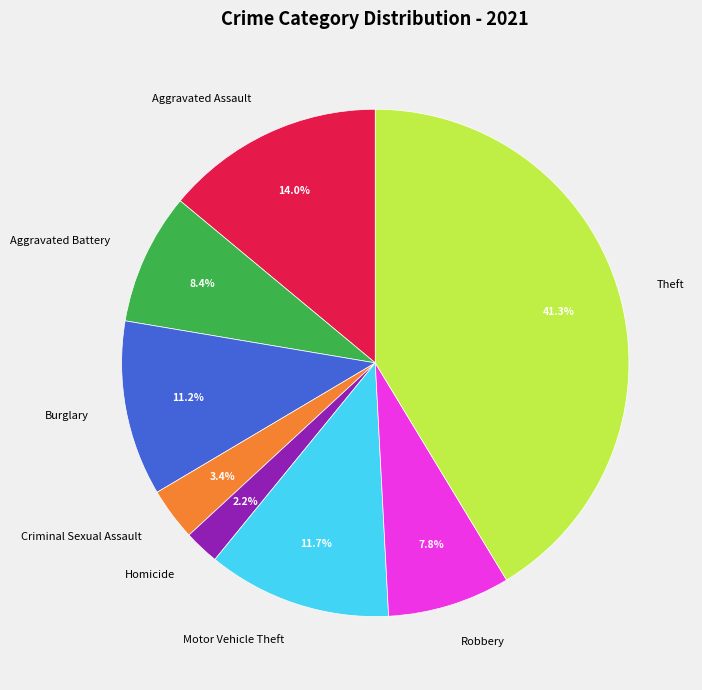

What portion of the pie excludes Criminal Sexual Assault?

96.6%